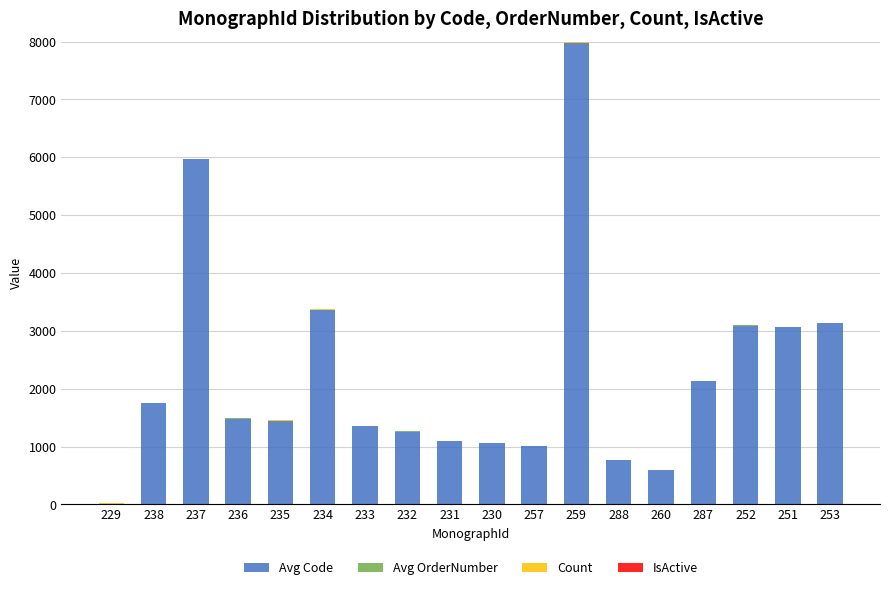

Are the bars grouped side by side (vs. stacked)?

No